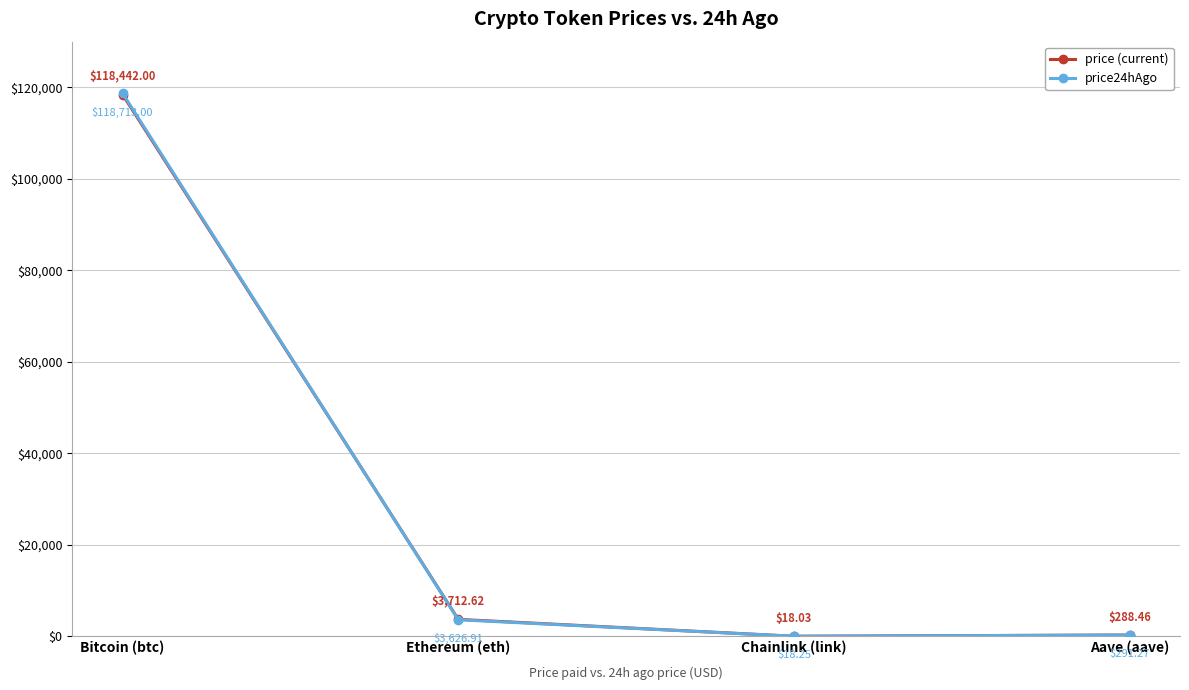

Between which two adjacent categories do price (current) and price24hAgo first intersect?

Bitcoin (btc) and Ethereum (eth)